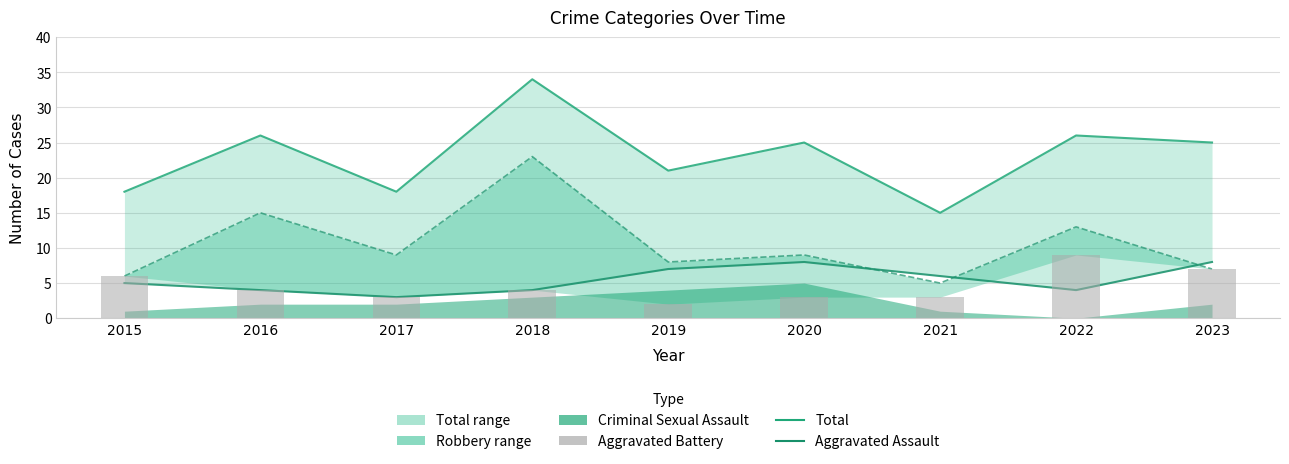

What is the lowest value of the Aggravated Battery series?

2